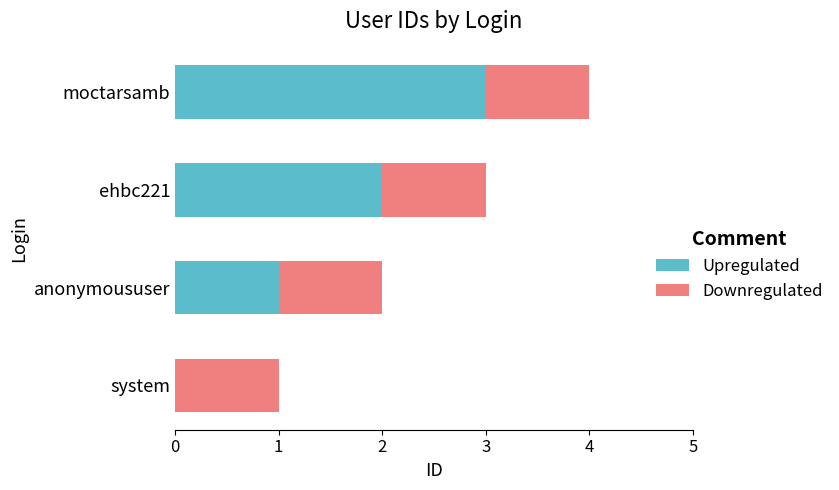

How many positive values does the Upregulated series have?

3